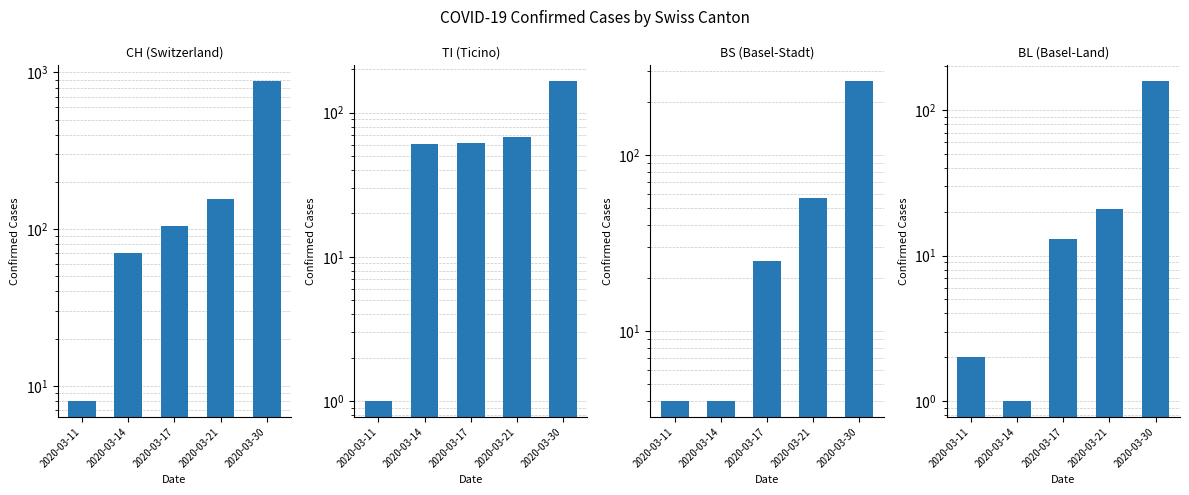

Reading left to right, transcribe all the data shown in this chart.

CH (Switzerland): 8	70	105	155	877
TI (Ticino): 1	61	62	68	165
BS (Basel-Stadt): 4	4	25	57	263
BL (Basel-Land): 2	1	13	21	158